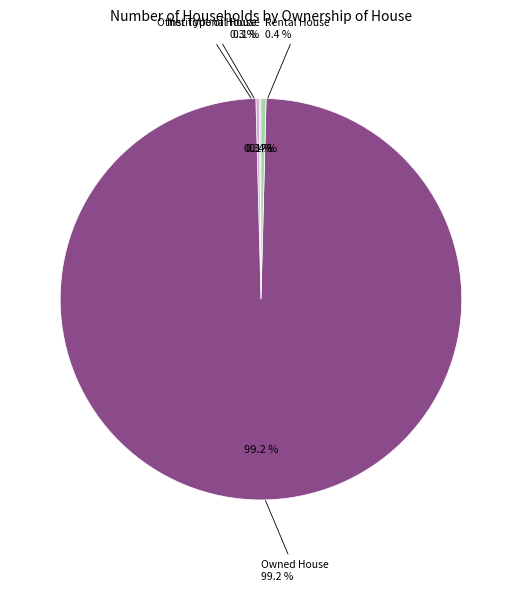

What is the change in value from Institutional House to Other Type of House?

+7